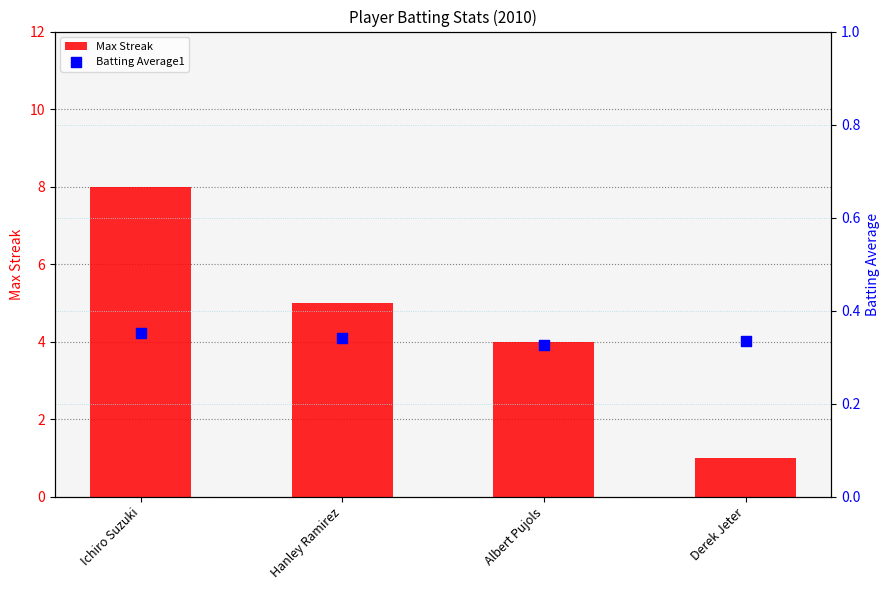

What is the total value across all series at Ichiro Suzuki?

8.4